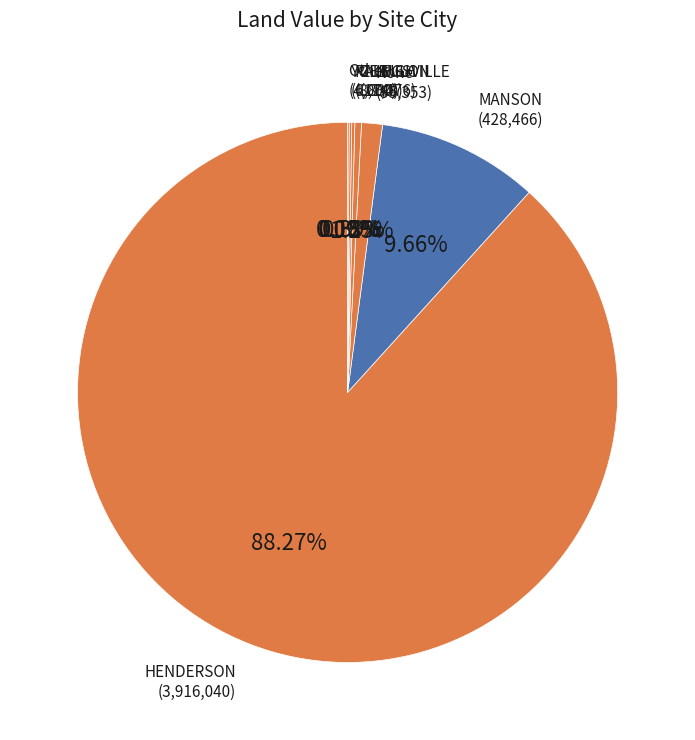

Is there a majority slice in this chart?

Yes